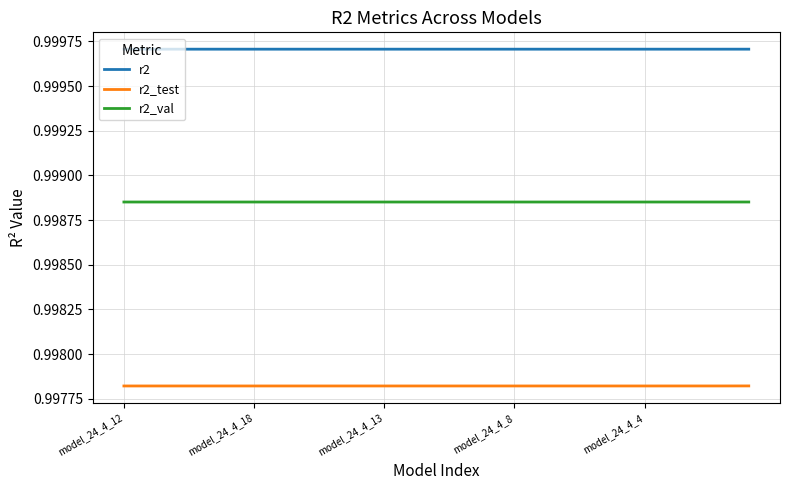

Which series has the largest total across all categories?

r2